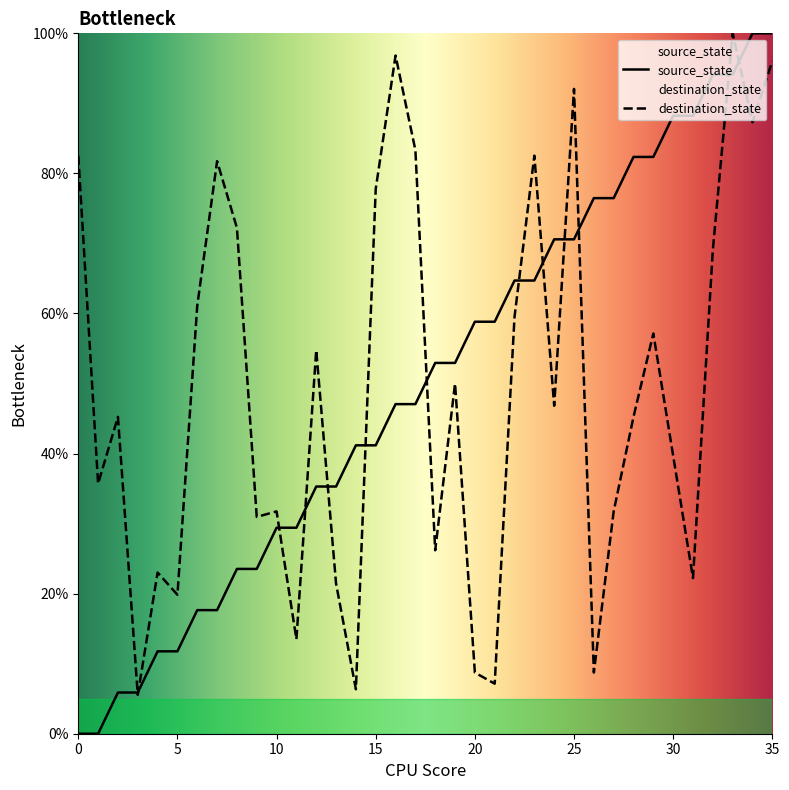

Count the number of data series in this chart.

2